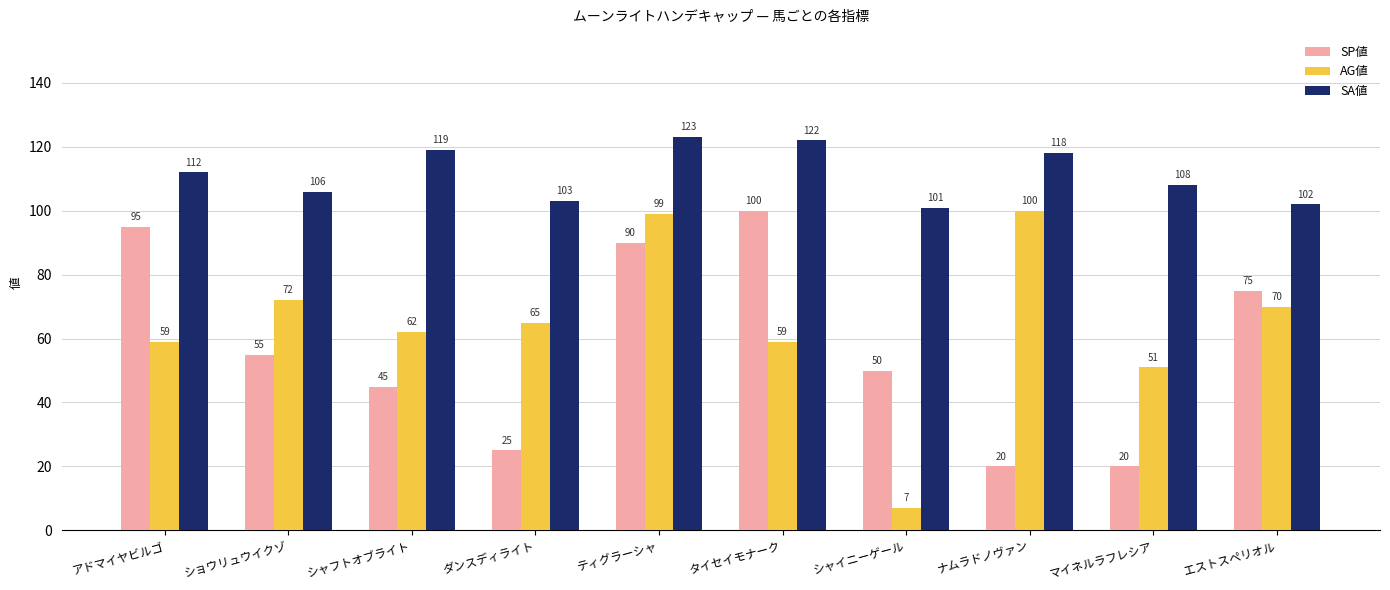

Count the number of categories in the chart.

10